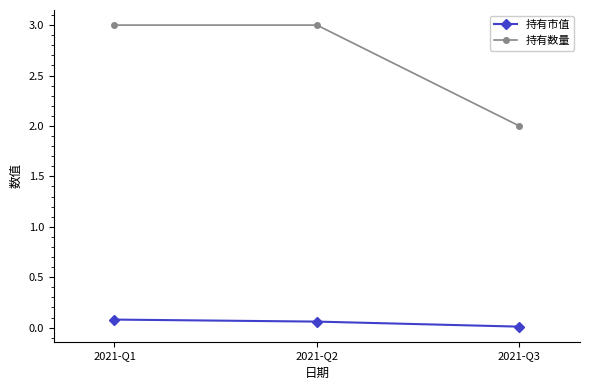

Which series has the largest total across all categories?

持有数量